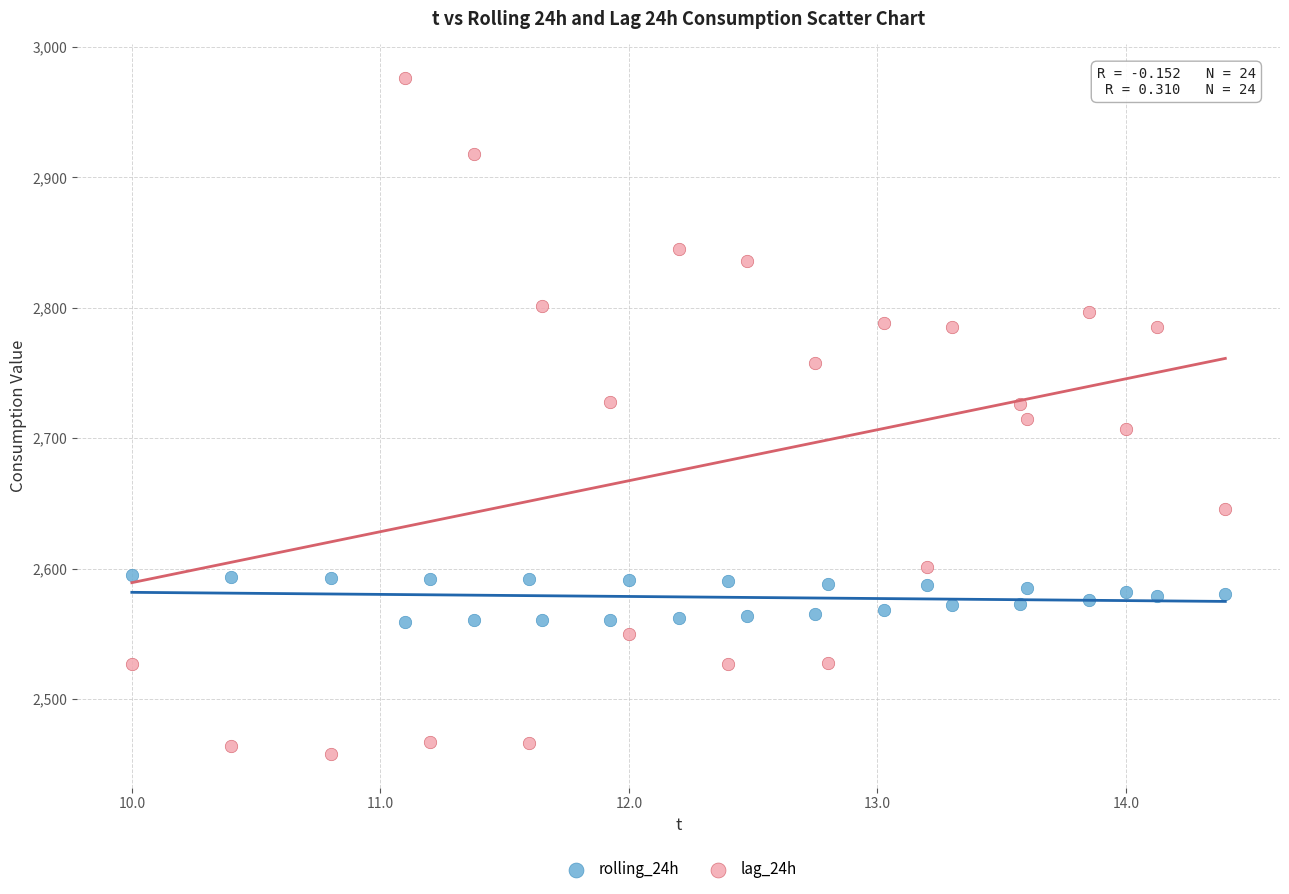

Across all data points, what is the range of Y values (max minus min)?

518.0